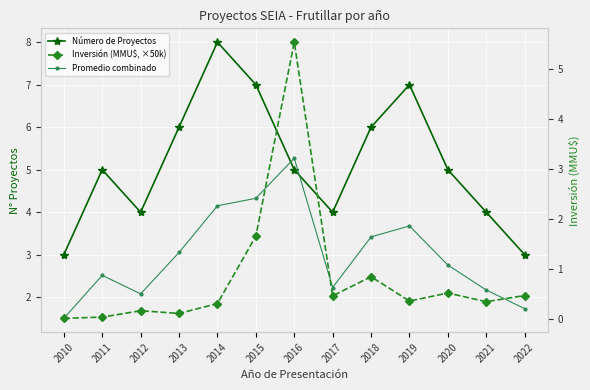

Reading left to right, list all the values displayed in this chart.

Número de Proyectos: 3.0	5.0	4.0	6.0	8.0	7.0	5.0	4.0	6.0	7.0	5.0	4.0	3.0
Promedio combinado: 1.5	2.5	2.1	3.1	4.2	4.3	5.3	2.2	3.4	3.7	2.8	2.2	1.7
Inversión (MMU$, ×50k): 0.0	0.0	0.2	0.1	0.3	1.7	5.5	0.5	0.8	0.4	0.5	0.3	0.5